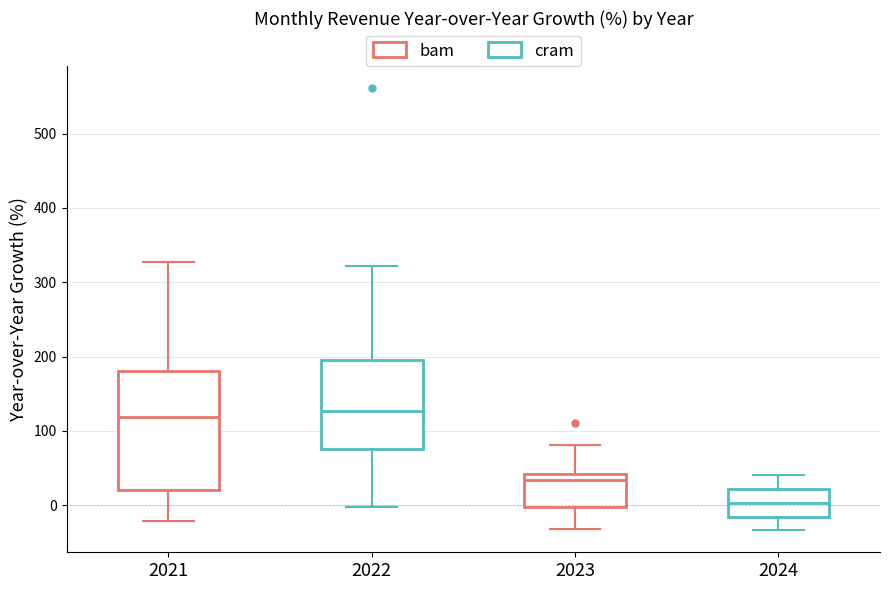

Where does the lower whisker of the box at x = 2024 end on the y-axis? The values are not printed on the chart, so give them approximately, as read against the axis.

-30